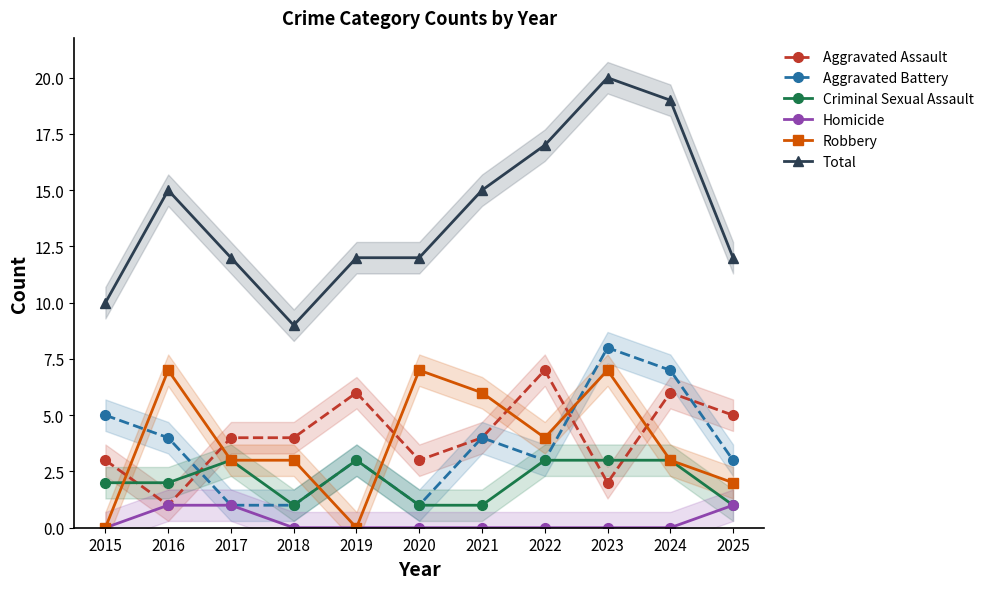

Does the chart display data point markers on the line(s)?

Yes